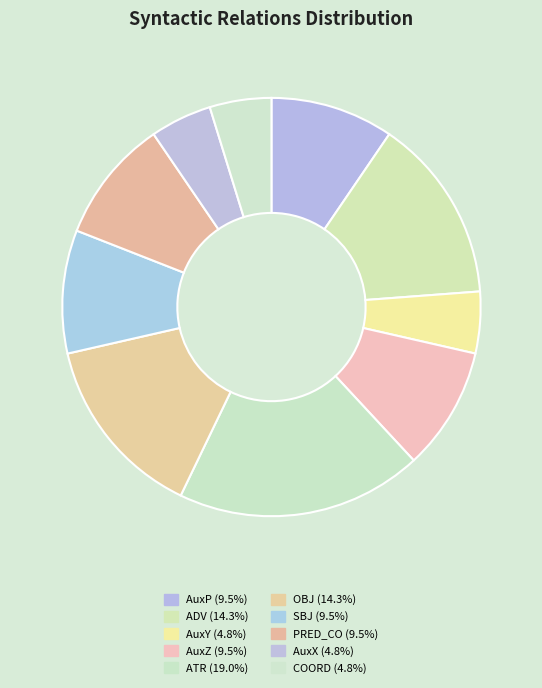

Count the number of slices in the pie.

10